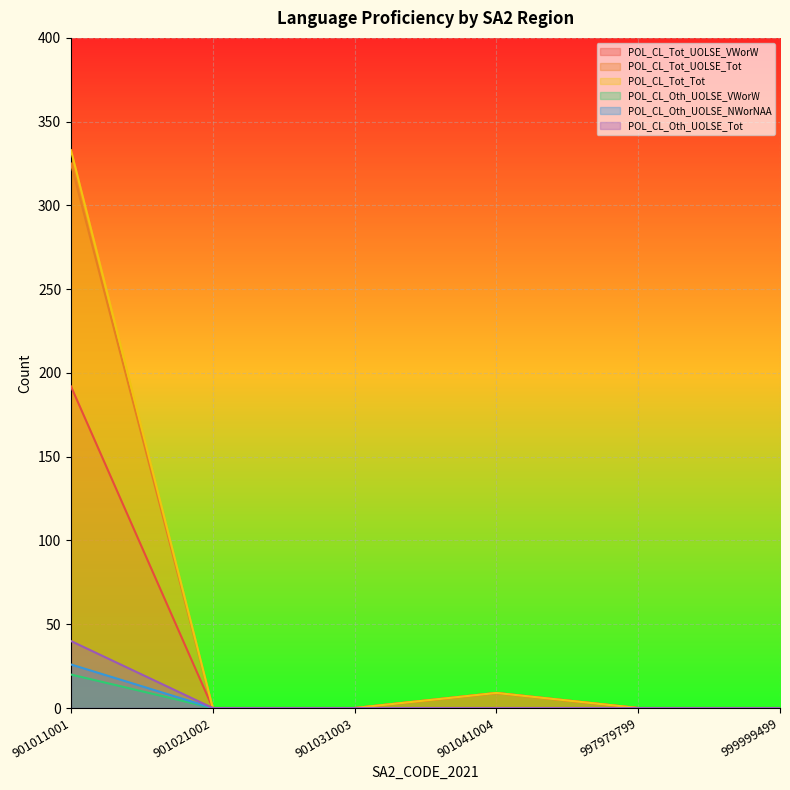

Reading left to right, list all the values displayed in this chart.

POL_CL_Tot_UOLSE_VWorW: 901011001=192	901021002=0	901031003=0	901041004=9	997979799=0	999999499=0
POL_CL_Tot_UOLSE_Tot: 901011001=325	901021002=0	901031003=0	901041004=9	997979799=0	999999499=0
POL_CL_Tot_Tot: 901011001=333	901021002=0	901031003=0	901041004=9	997979799=0	999999499=0
POL_CL_Oth_UOLSE_VWorW: 901011001=20	901021002=0	901031003=0	901041004=0	997979799=0	999999499=0
POL_CL_Oth_UOLSE_NWorNAA: 901011001=26	901021002=0	901031003=0	901041004=0	997979799=0	999999499=0
POL_CL_Oth_UOLSE_Tot: 901011001=40	901021002=0	901031003=0	901041004=0	997979799=0	999999499=0